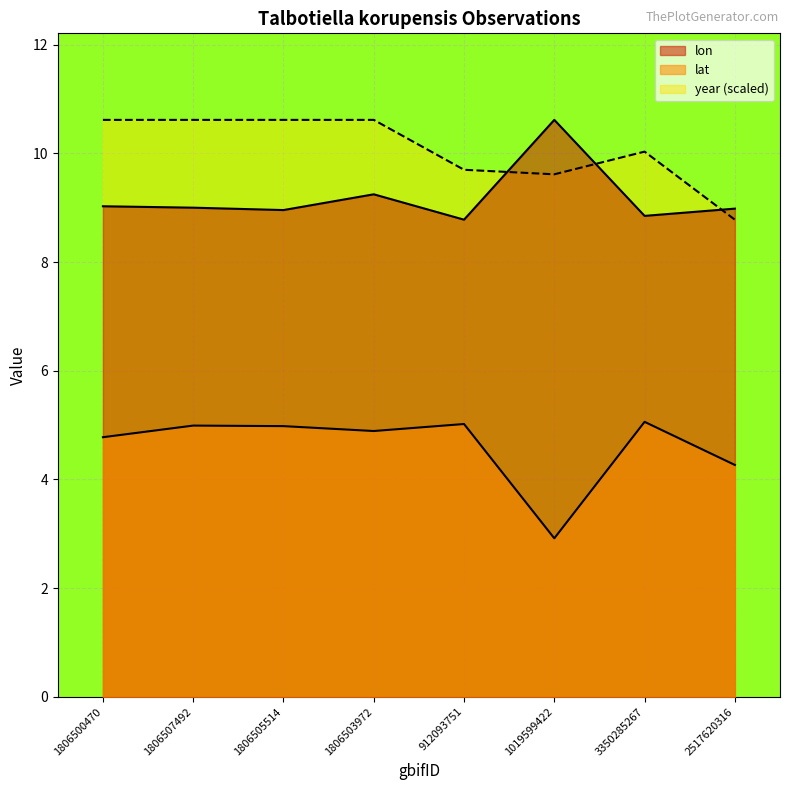

What is the difference between the lon values at 1806505514 and 912093751?

0.2